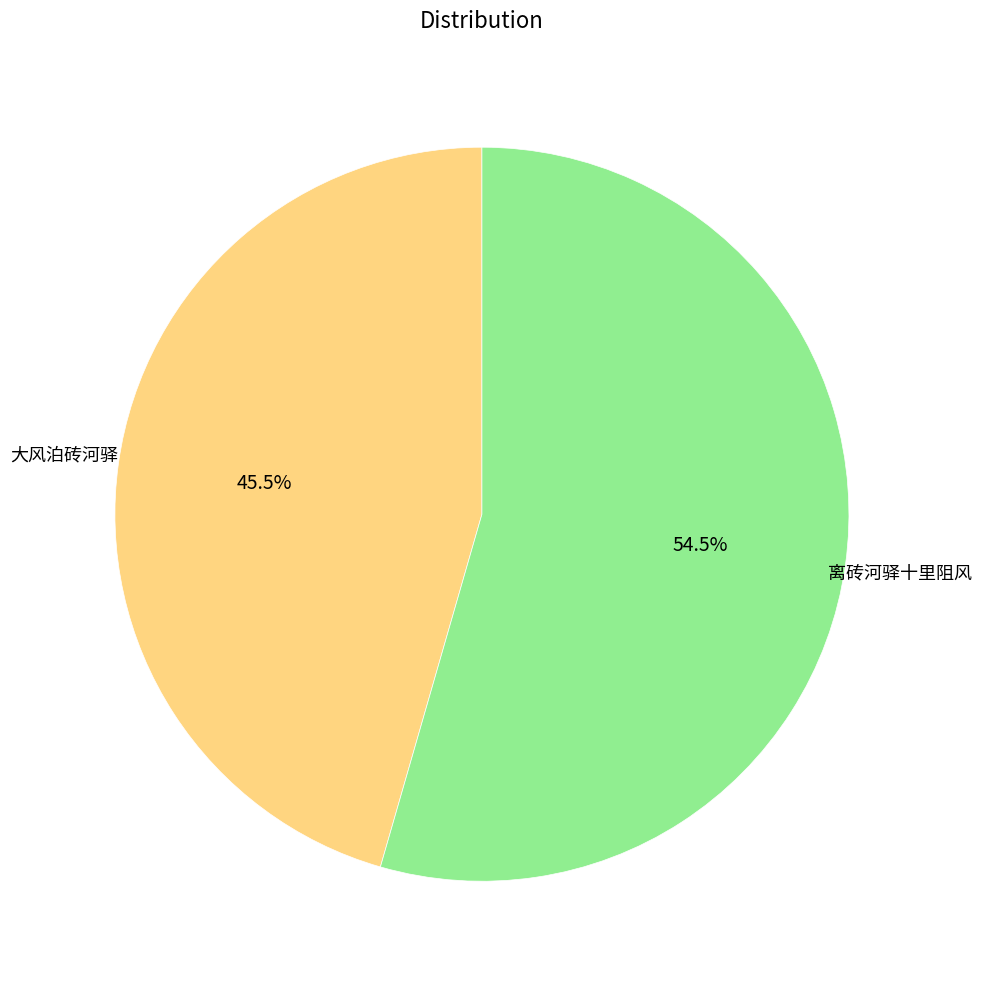

Is there any slice that represents more than half of the pie?

Yes